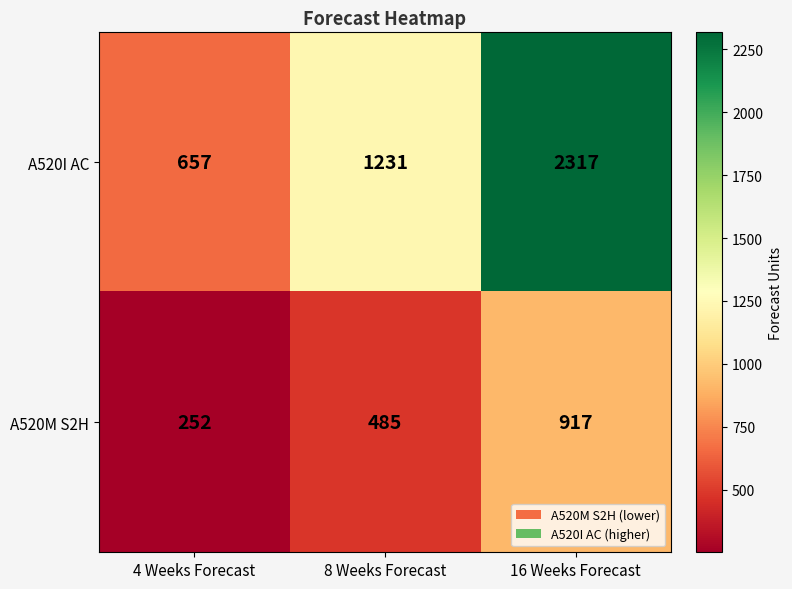

How many A520M S2H values are between 252 and 917?

3